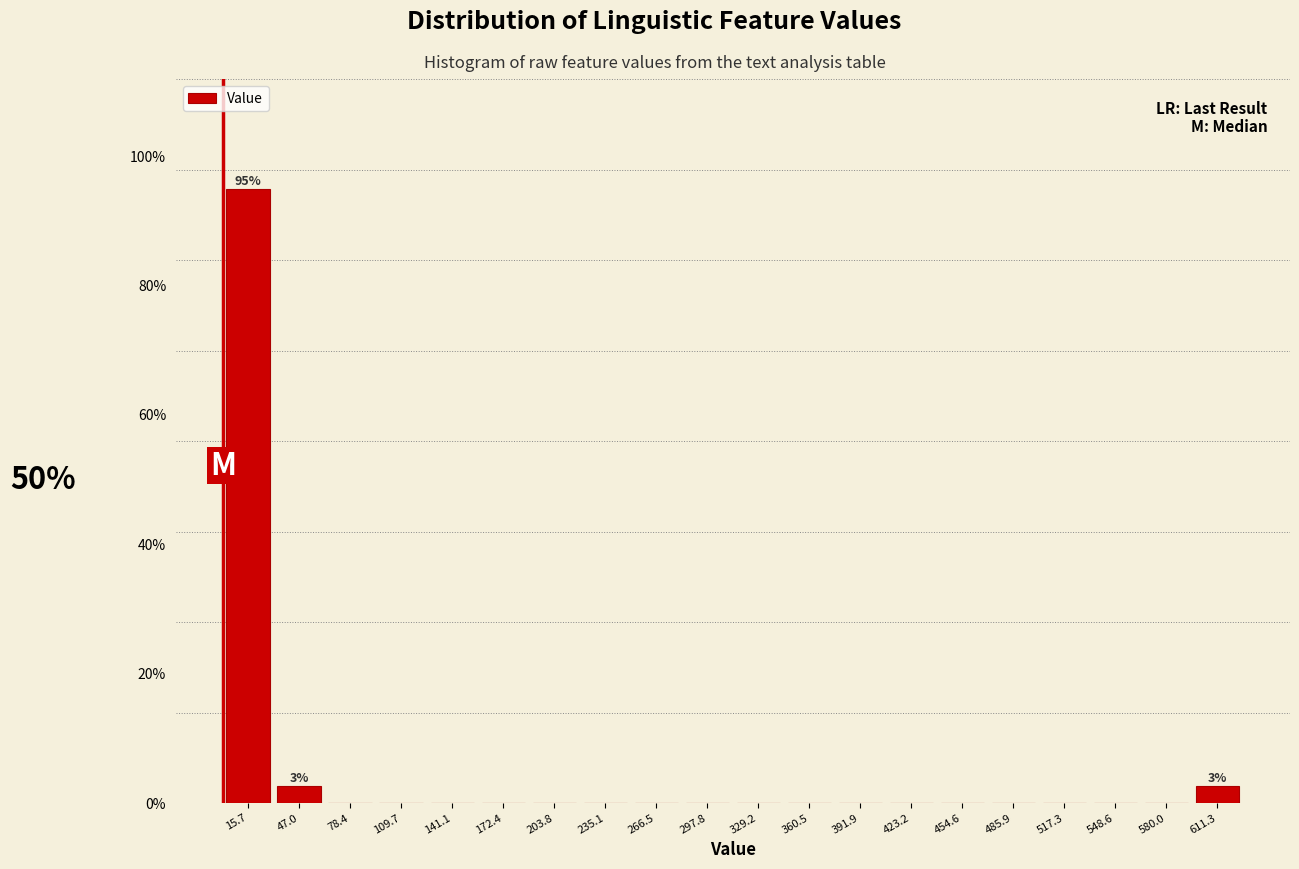

Over which range of the x-axis is the bar tallest?

0 to 30